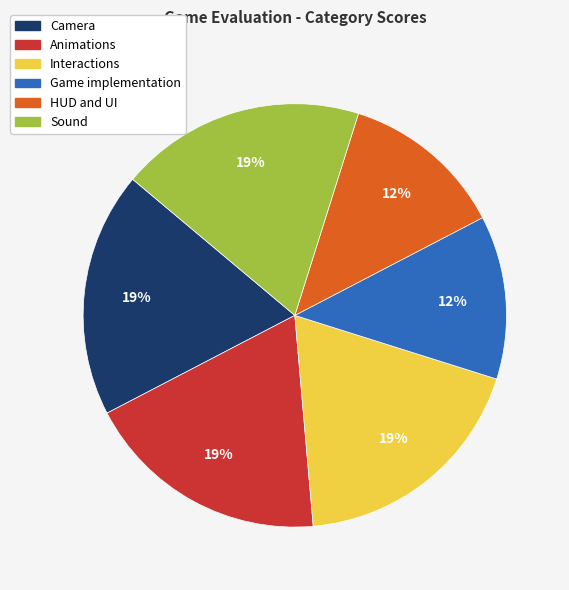

What is the ratio of the value at Game implementation to the value at HUD and UI?

1.0